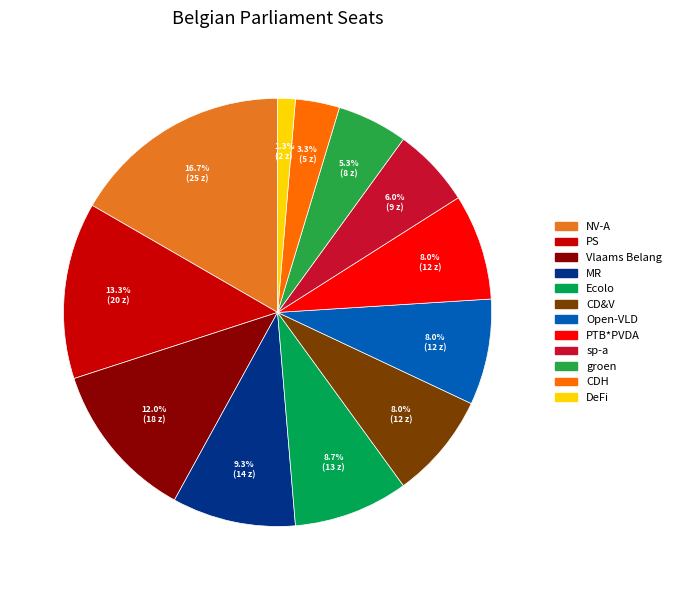

Is it true that Vlaams Belang is 12% of the pie?

True